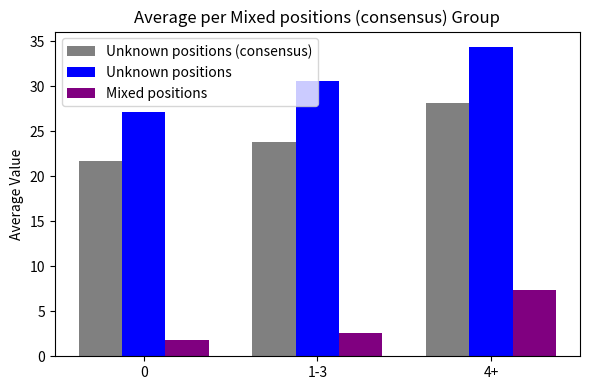

Where is Unknown positions nearest to the value 30?

1-3